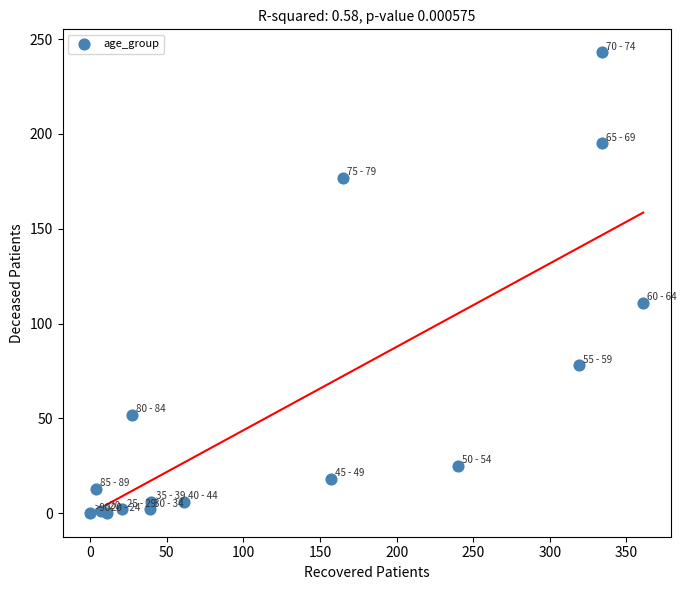

What is the range of Y values (max minus min)?

243